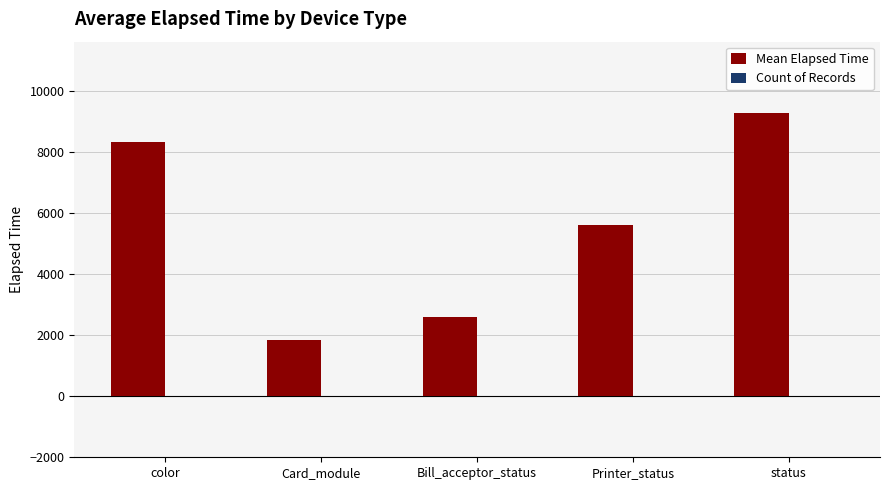

What is the greatest value displayed?

9300.5